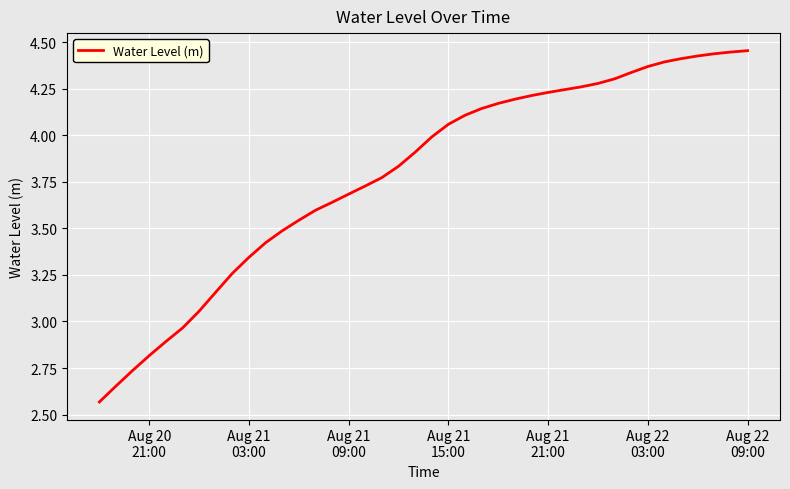

What is the difference between the maximum and minimum values?

1.9